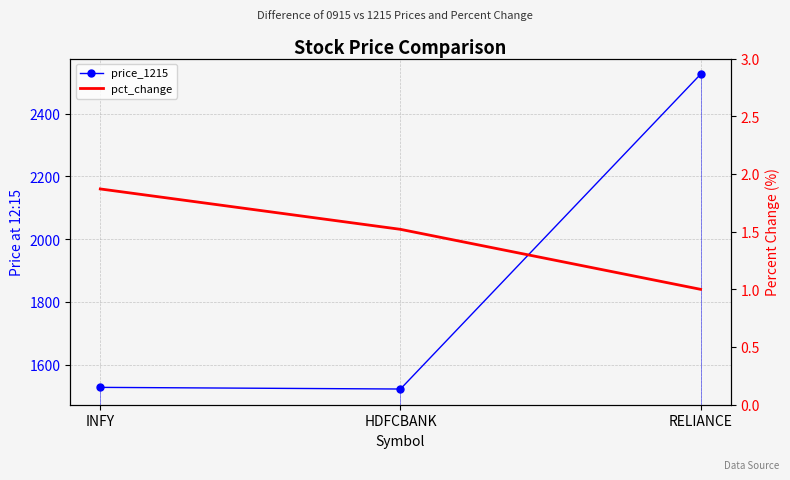

Is this an area chart (filled region under the line)?

No